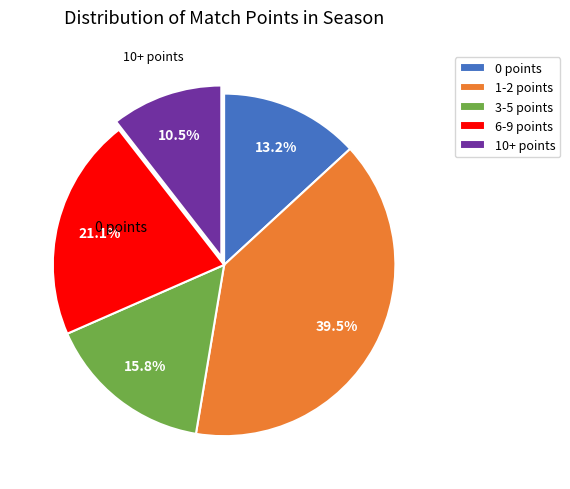

Is the sum of 10+ points and 3-5 points greater than half?

No